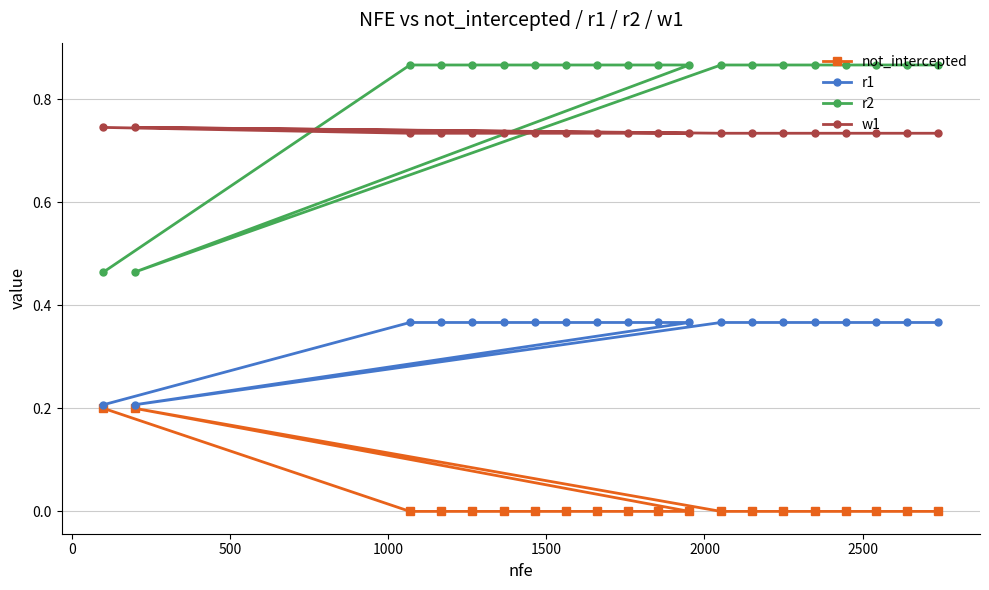

True or false: not_intercepted and r1 cross at least once.

False